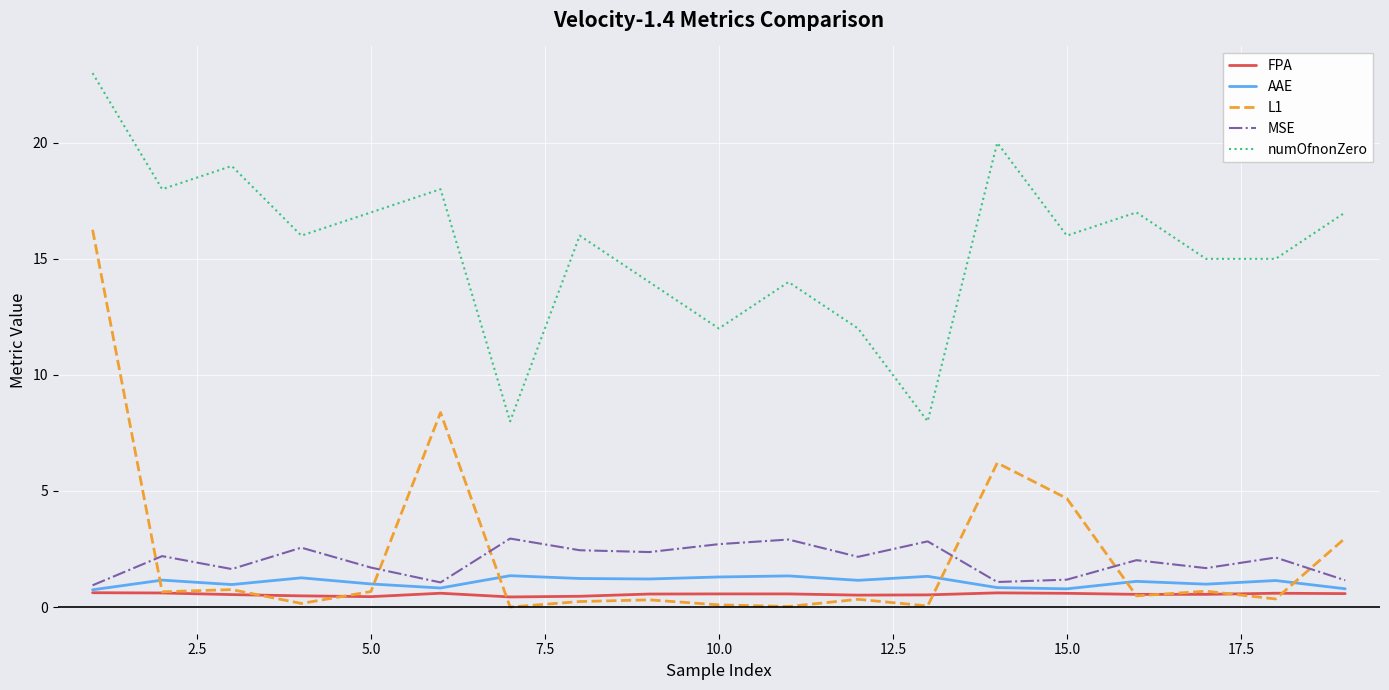

How many lines are shown in the chart?

5